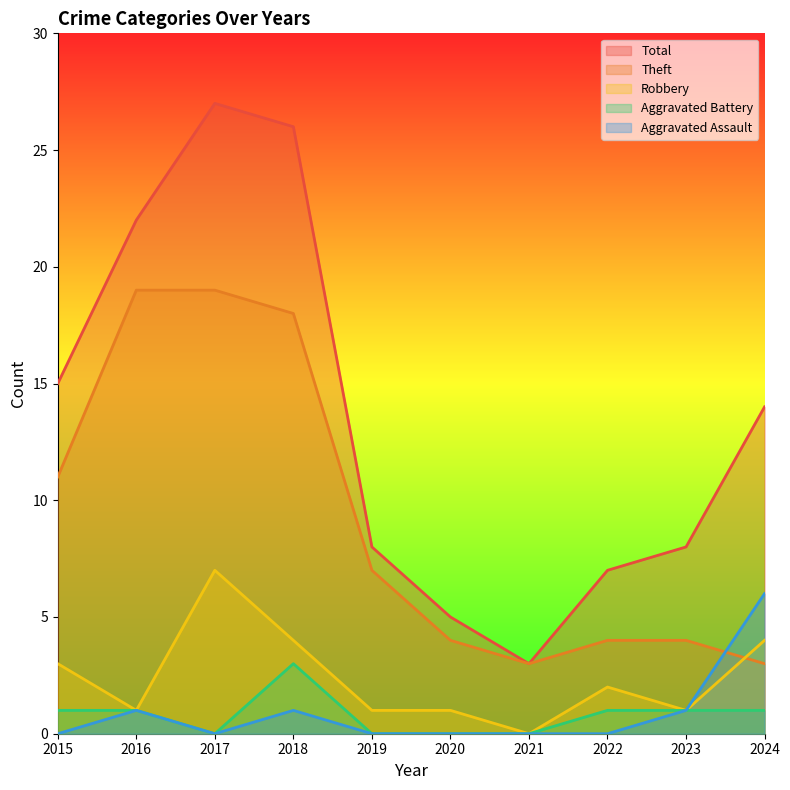

Rank the series at 2020 from highest to lowest value.

Total, Theft, Robbery, Aggravated Battery, Aggravated Assault